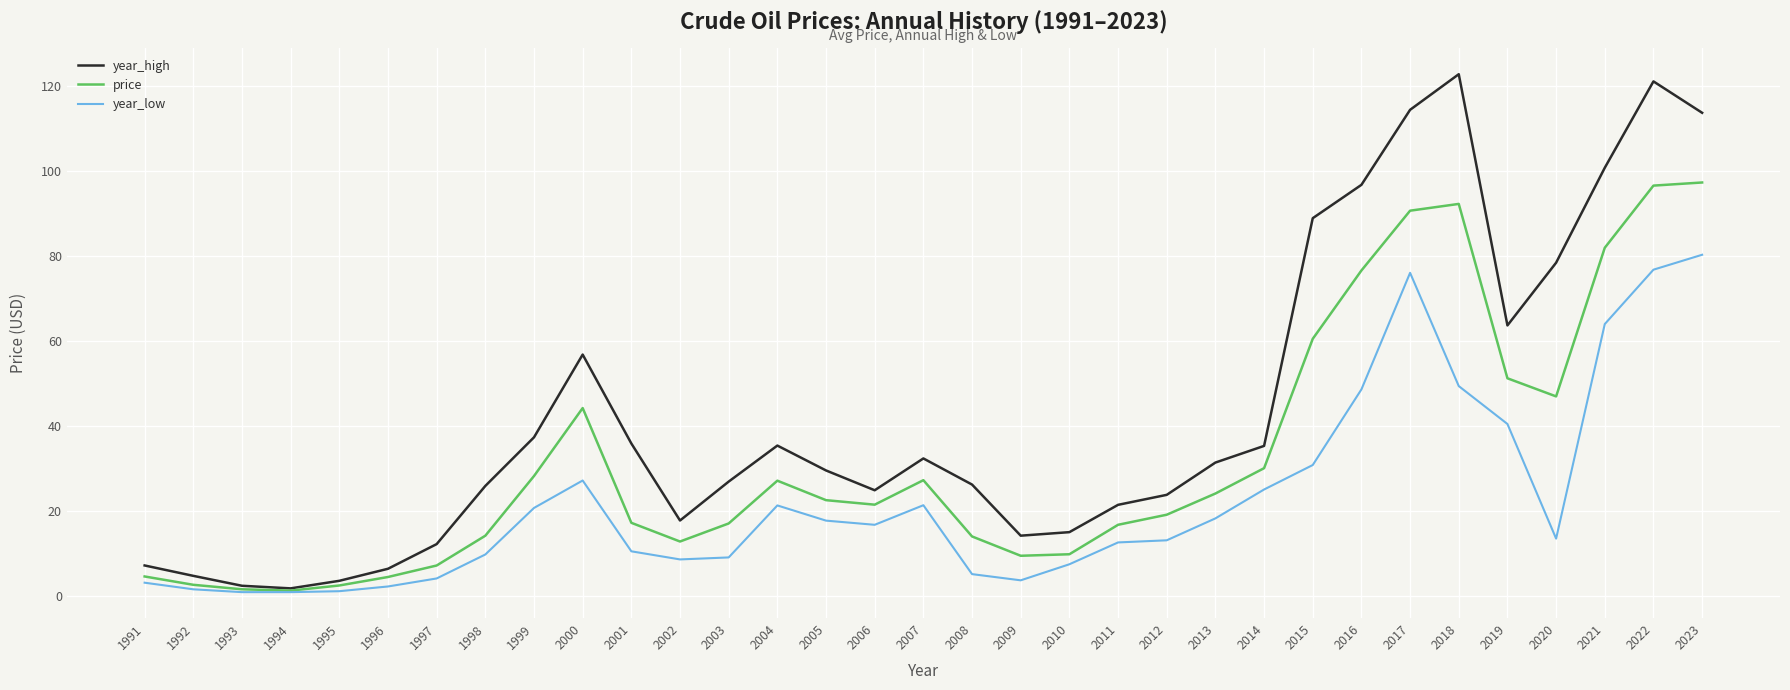

The value of year_high at 2003 is 12.6. True or false?

False